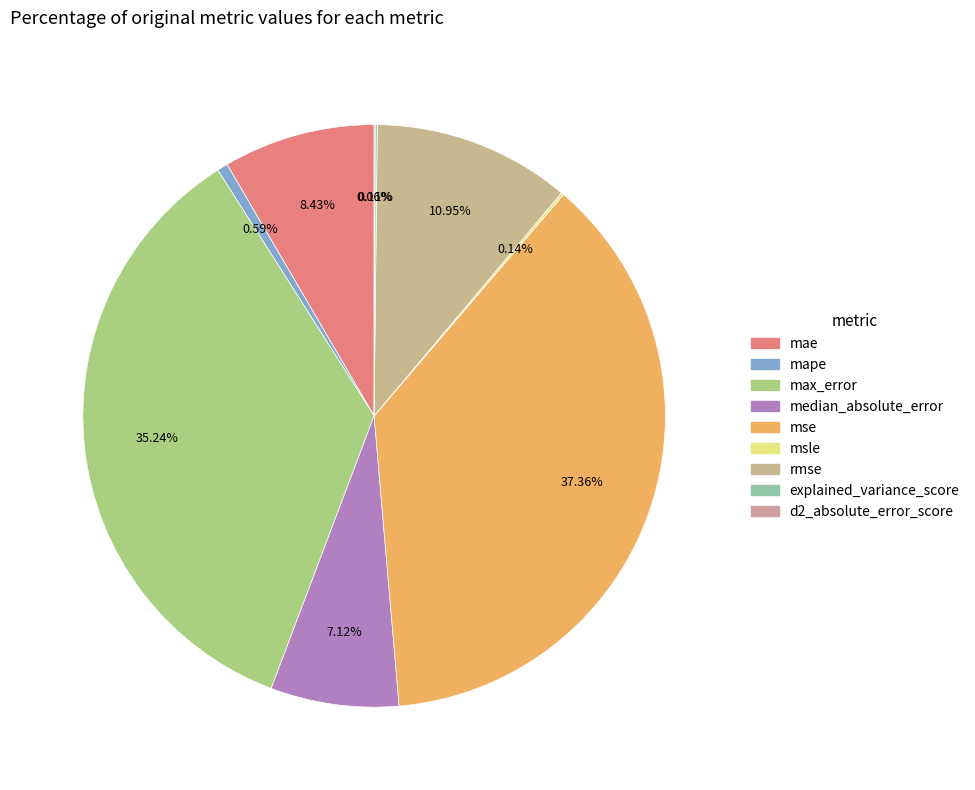

To the nearest percent, what is the difference between the largest and smallest slice percentages?

37%